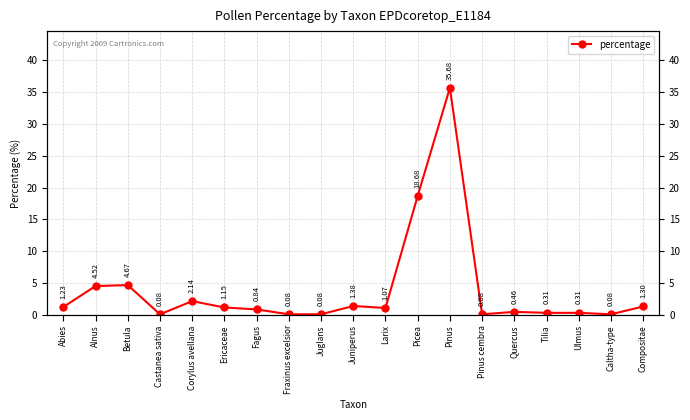

Reading right to left, list all the values displayed in this chart.

Compositae=1.3	Caltha-type=0.1	Ulmus=0.3	Tilia=0.3	Quercus=0.5	Pinus cembra=0.1	Pinus=35.7	Picea=18.7	Larix=1.1	Juniperus=1.4	Juglans=0.1	Fraxinus excelsior=0.1	Fagus=0.8	Ericaceae=1.1	Corylus avellana=2.1	Castanea sativa=0.1	Betula=4.7	Alnus=4.5	Abies=1.2